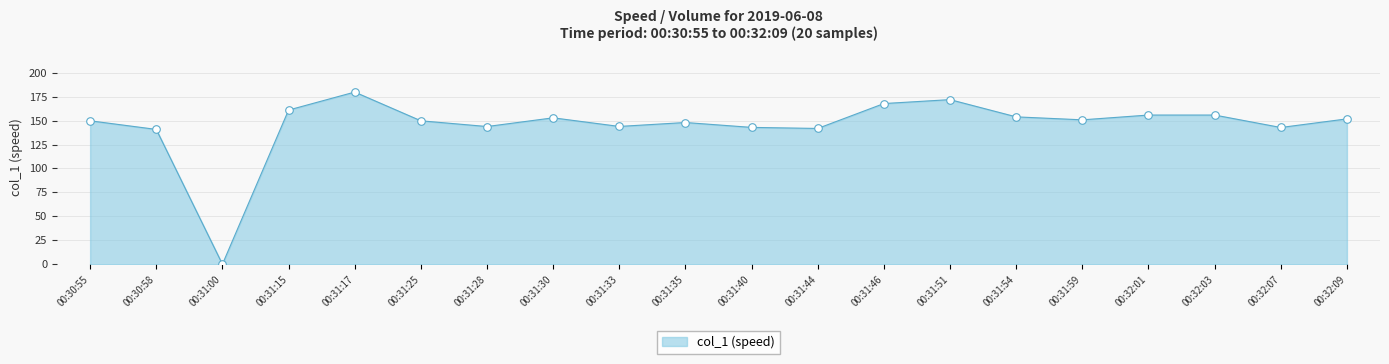

Between 00:31:46 and 00:32:03, which is larger?

00:31:46